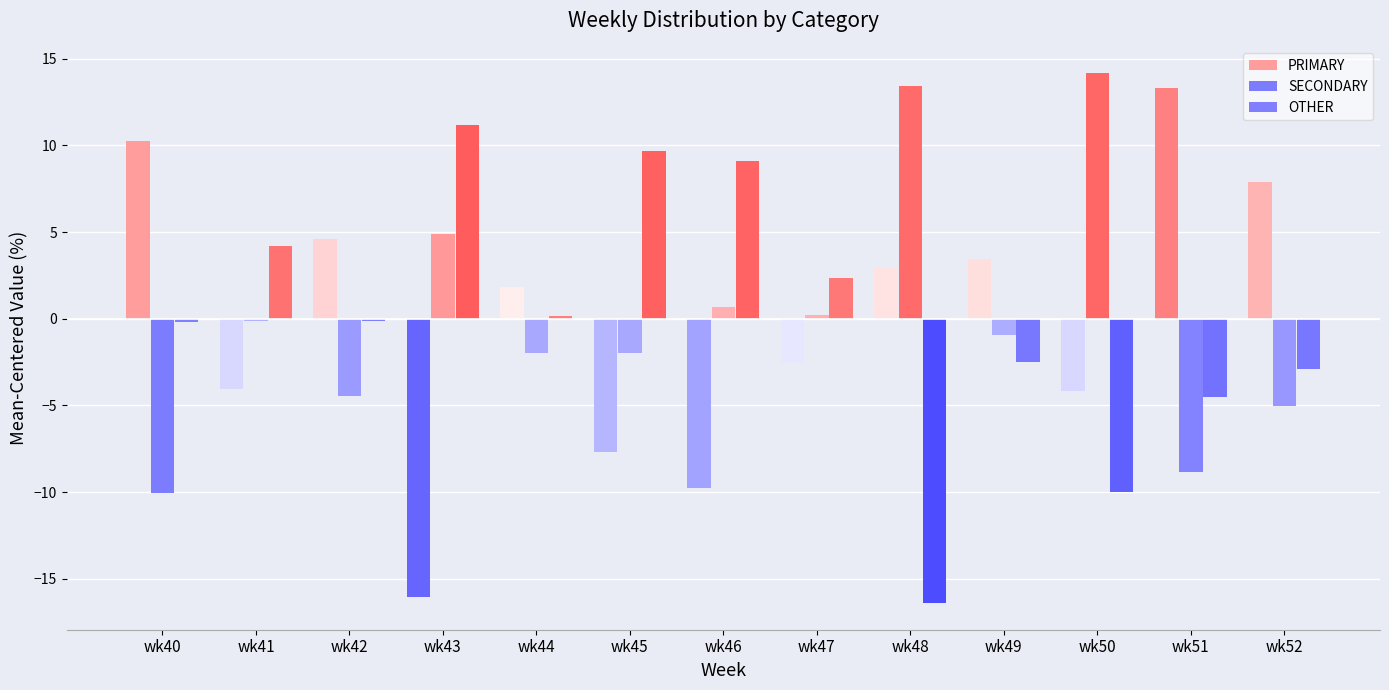

How many values in the PRIMARY series exceed 1?

7